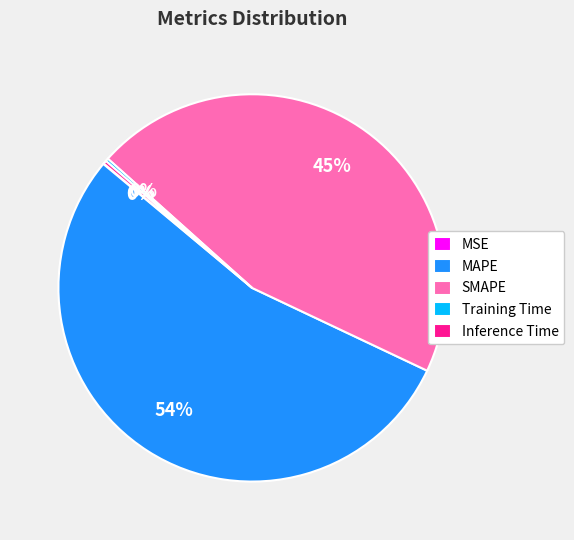

Is there any slice that represents more than half of the pie?

Yes